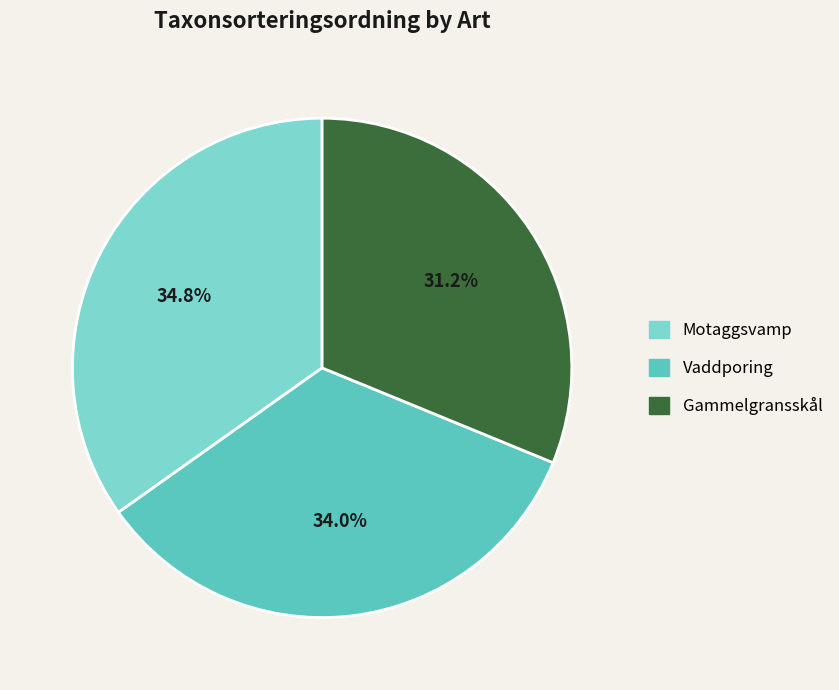

Which slice is the smallest?

Gammelgransskål